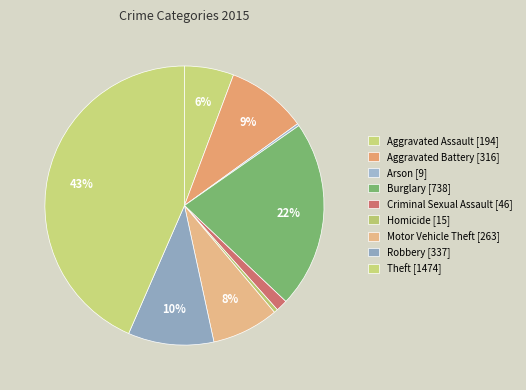

How many slices are in this pie chart?

9